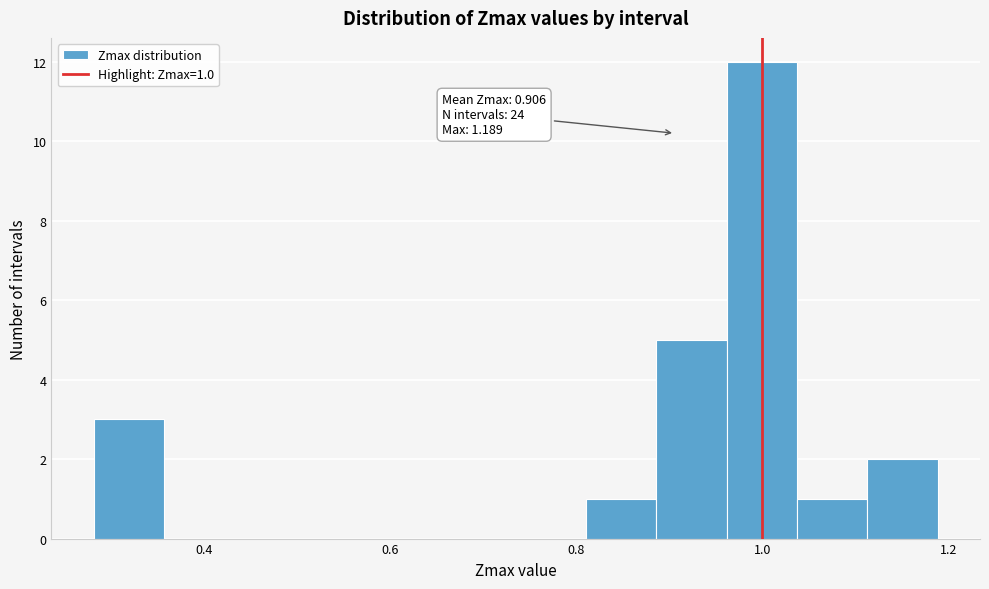

Around what value on the x-axis is the tallest bar? Give the approximate position of its centre, as read against the axis.

1.00